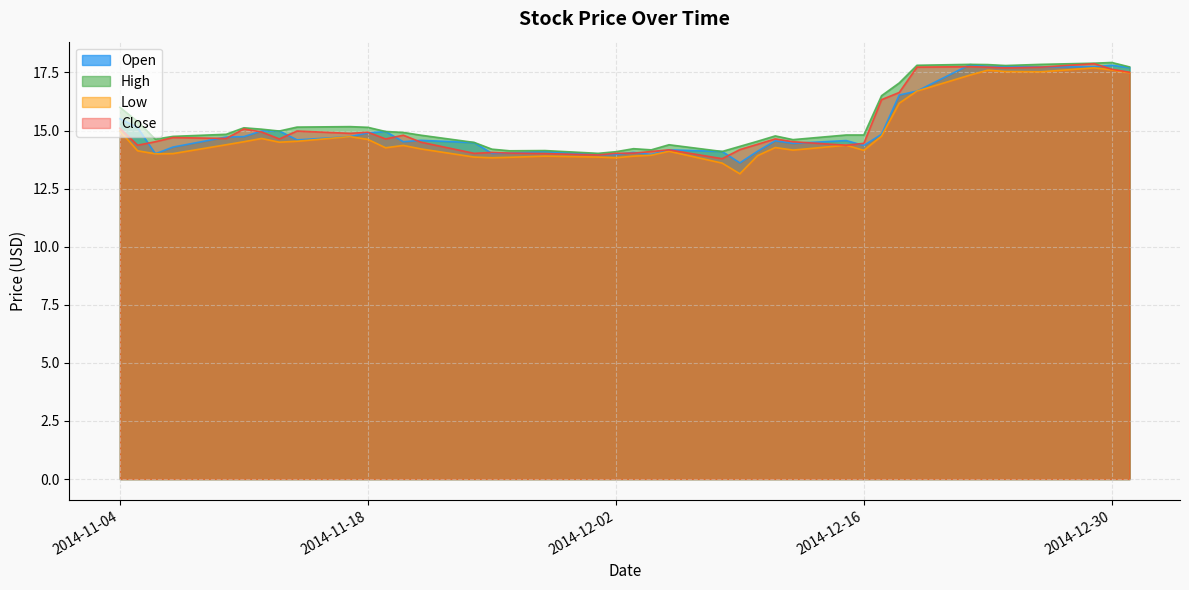

True or false: Close has more than 1 points higher than both neighbors.

True